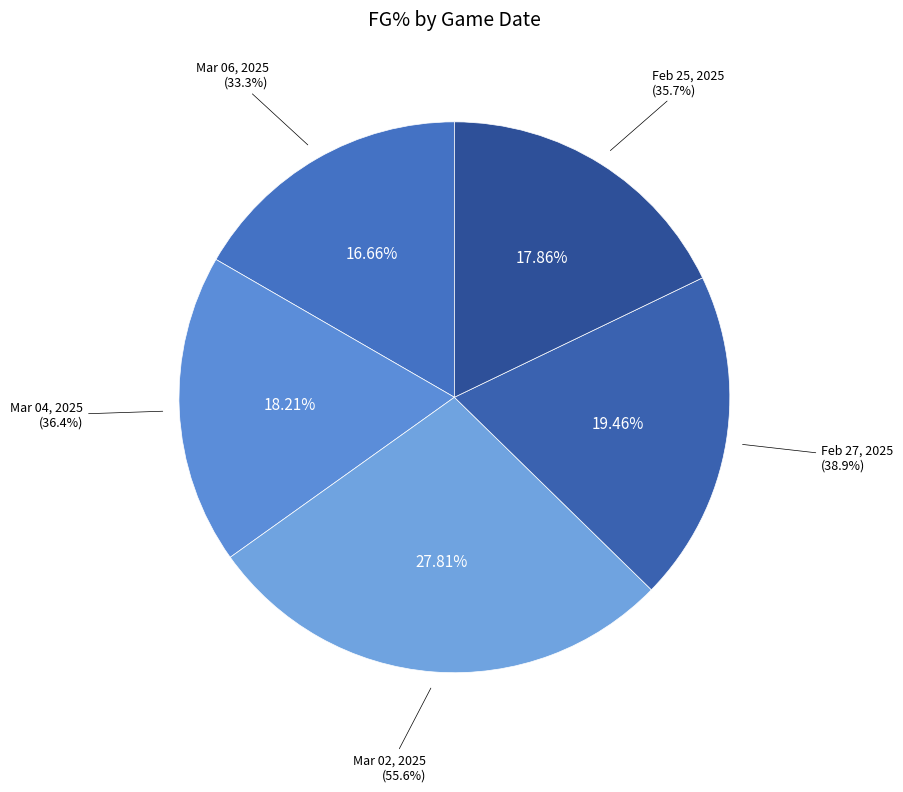

To the nearest percent, what is the combined percentage of Mar 04, 2025 and Feb 25, 2025?

36%